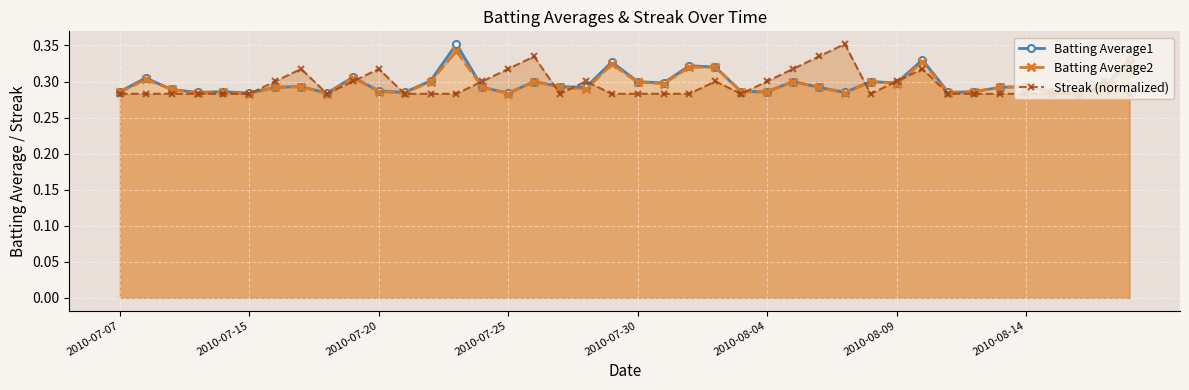

How many interior local peaks does the Streak (normalized) series have?

8